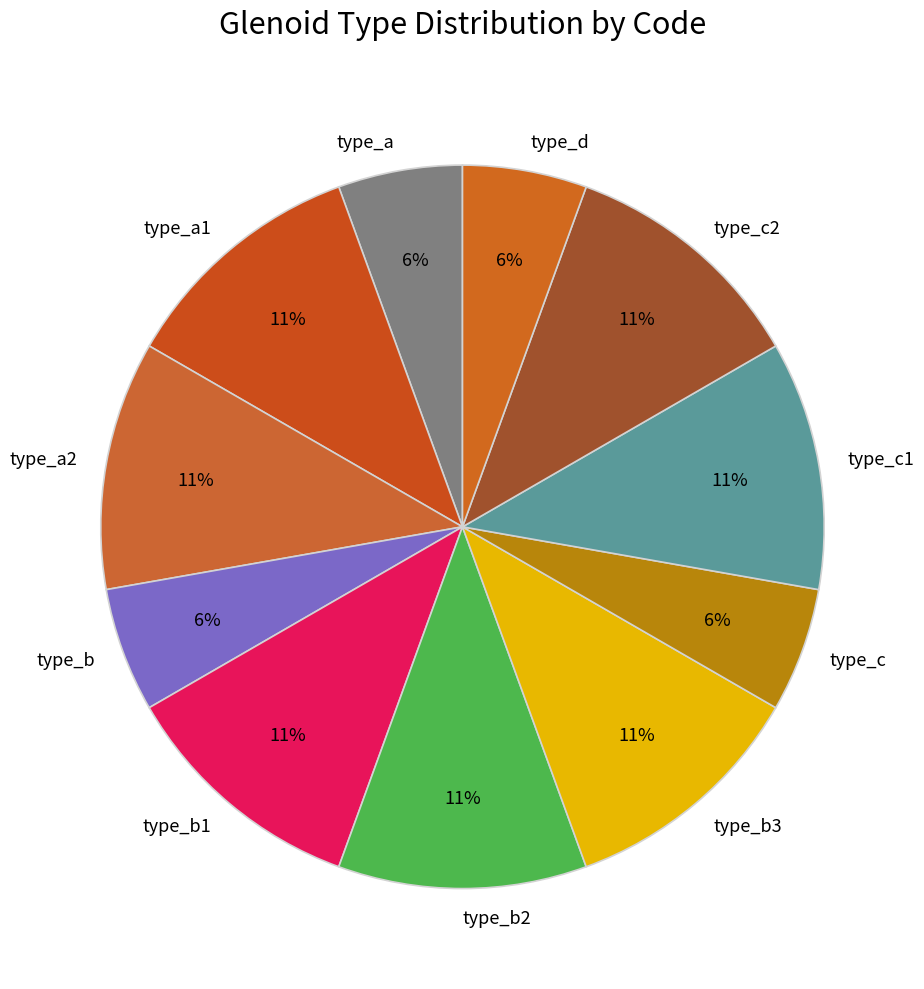

To the nearest percent, what is the average slice percentage?

9%